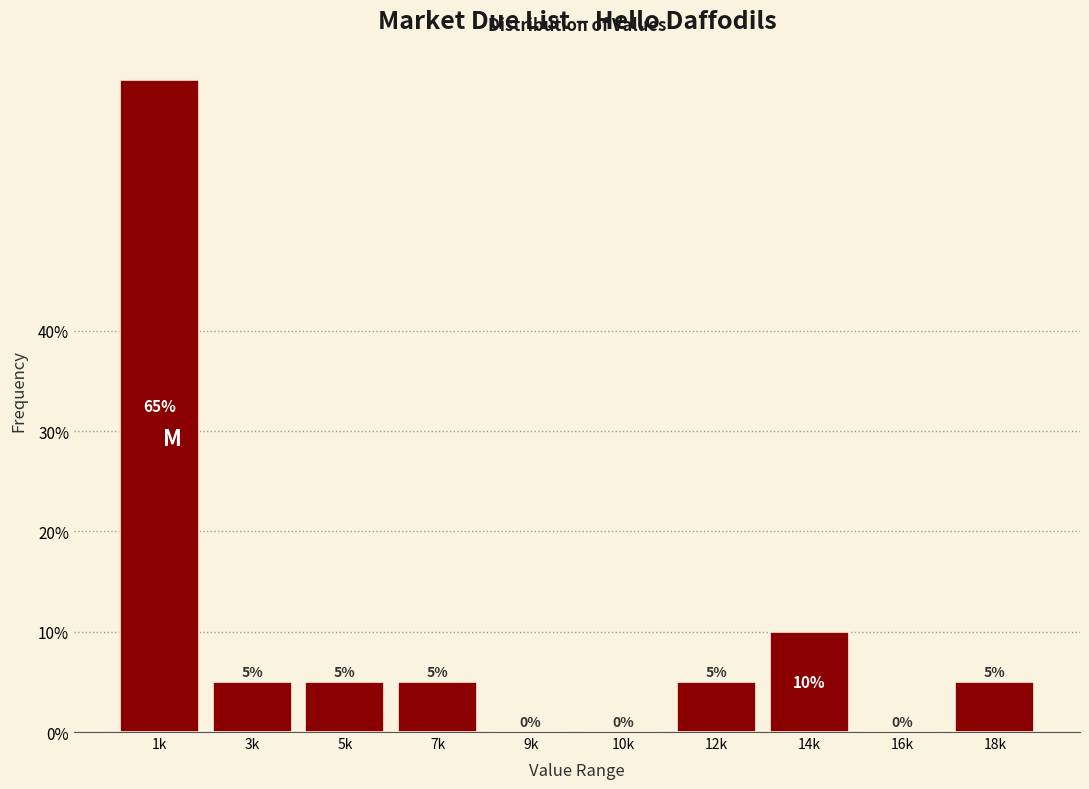

Reading right to left, what are all the values shown in this chart?

18k=5	16k=0	14k=10	12k=5	10k=0	9k=0	7k=5	5k=5	3k=5	1k=65